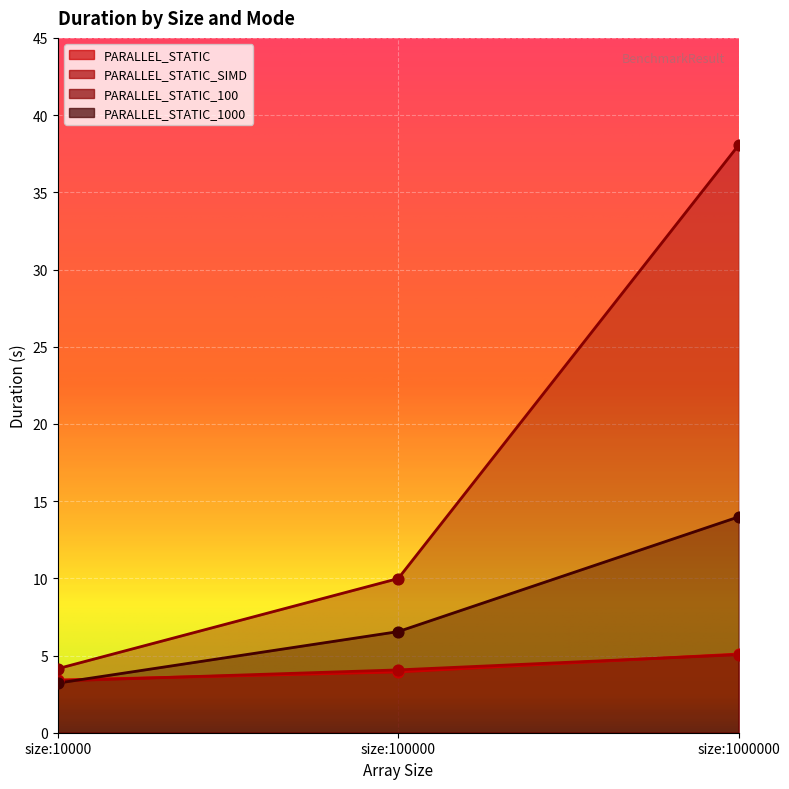

Which series contains the lowest Y value?

PARALLEL_STATIC_1000